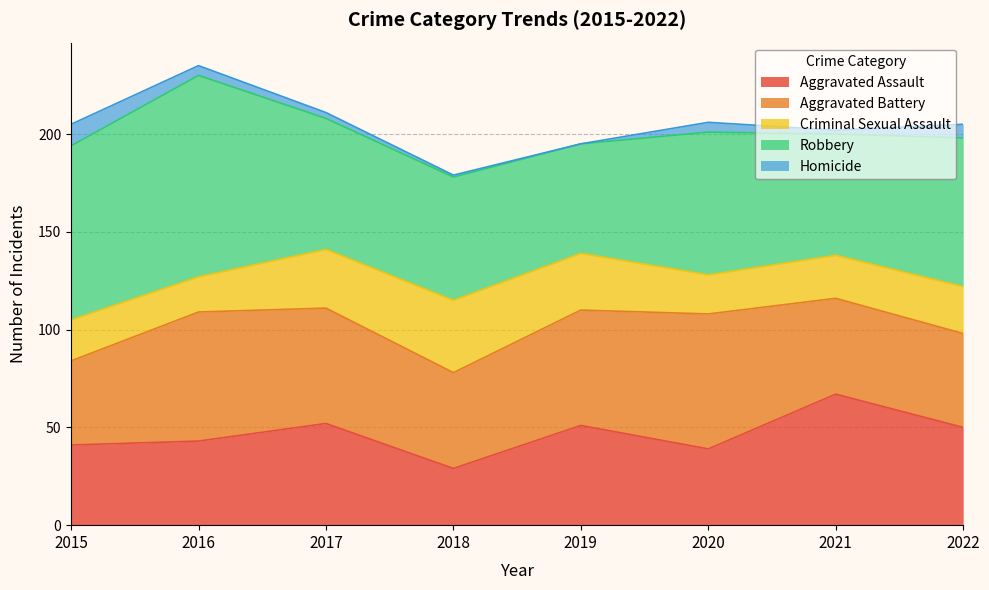

List the labels in order of Criminal Sexual Assault value, smallest first.

2016, 2020, 2015, 2021, 2022, 2019, 2017, 2018